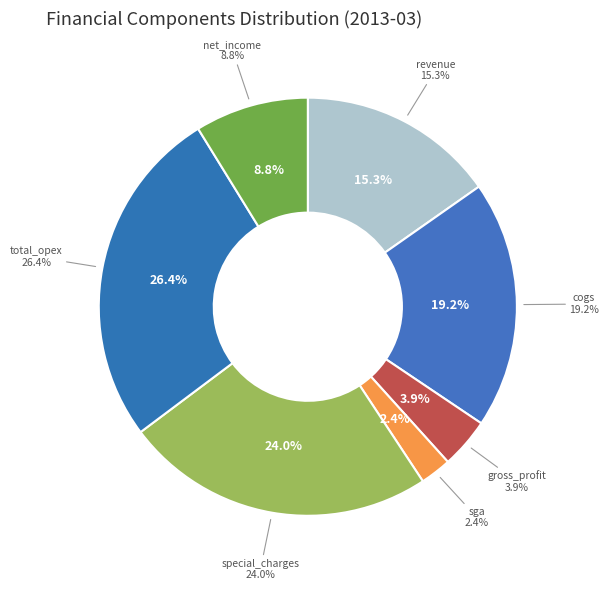

What is the change in value from sga to total_opex?

+169356000